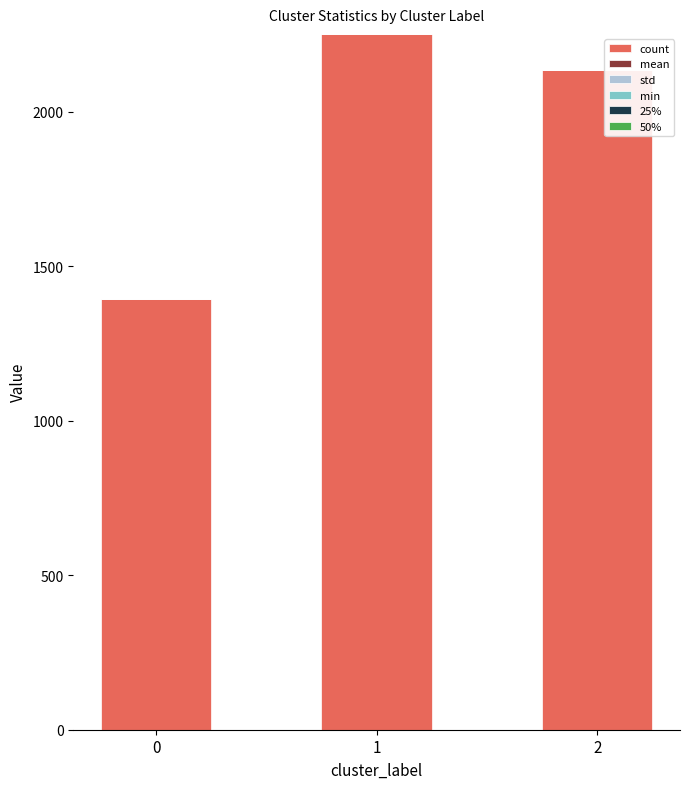

Are the bars grouped side by side (vs. stacked)?

No